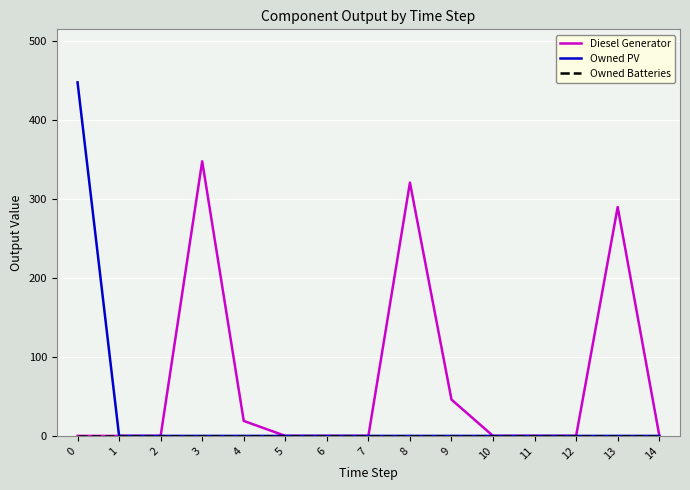

Which series changed the most between 0 and 13?

Owned PV